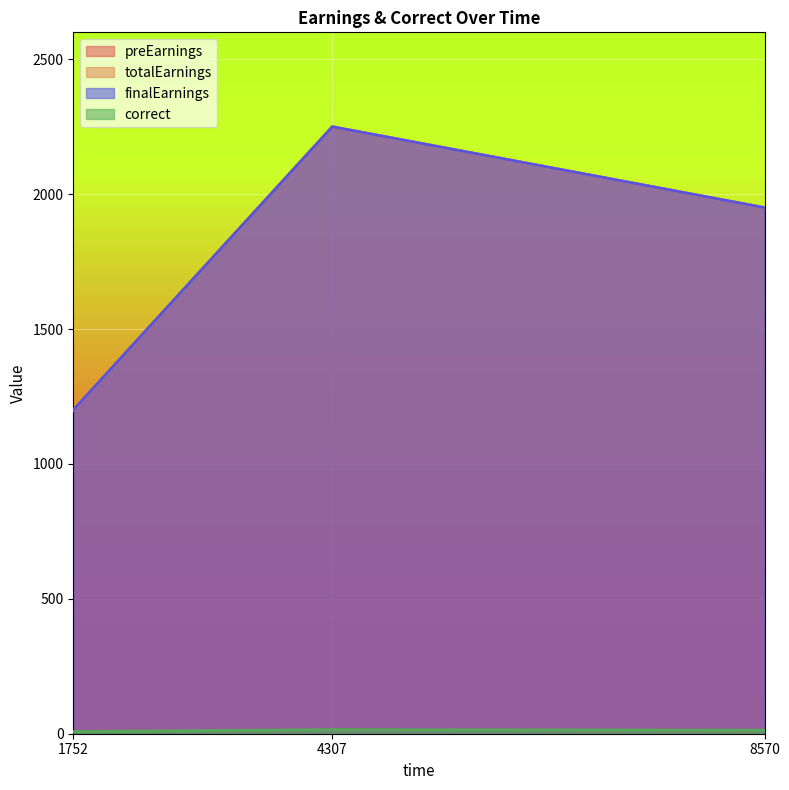

Which series has the largest total across all categories?

preEarnings